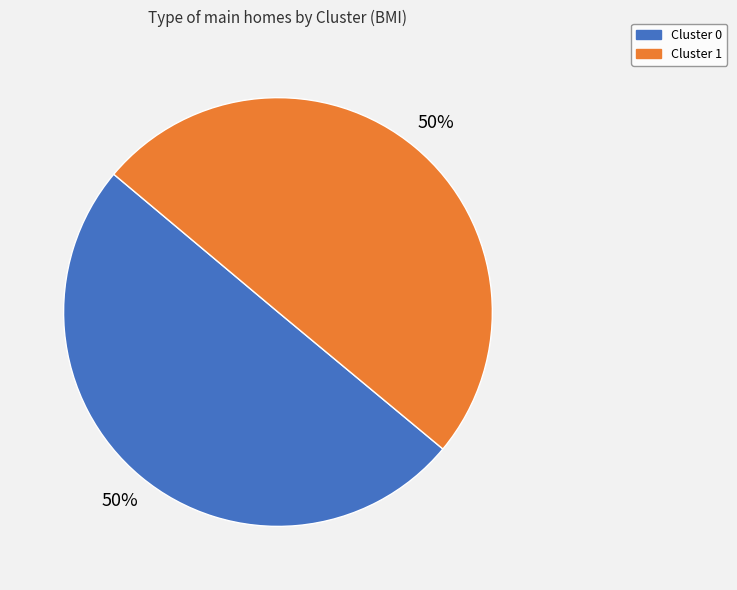

Do Cluster 1 and Cluster 0 together represent more than half of the pie?

Yes